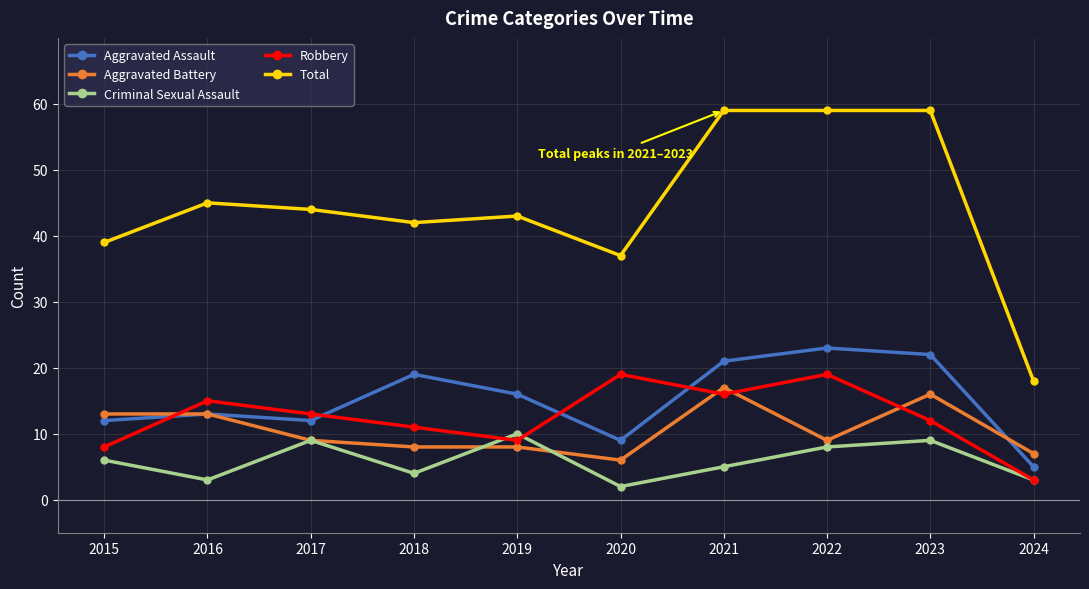

True or false: Aggravated Assault has a value of 5 at 2020.

False